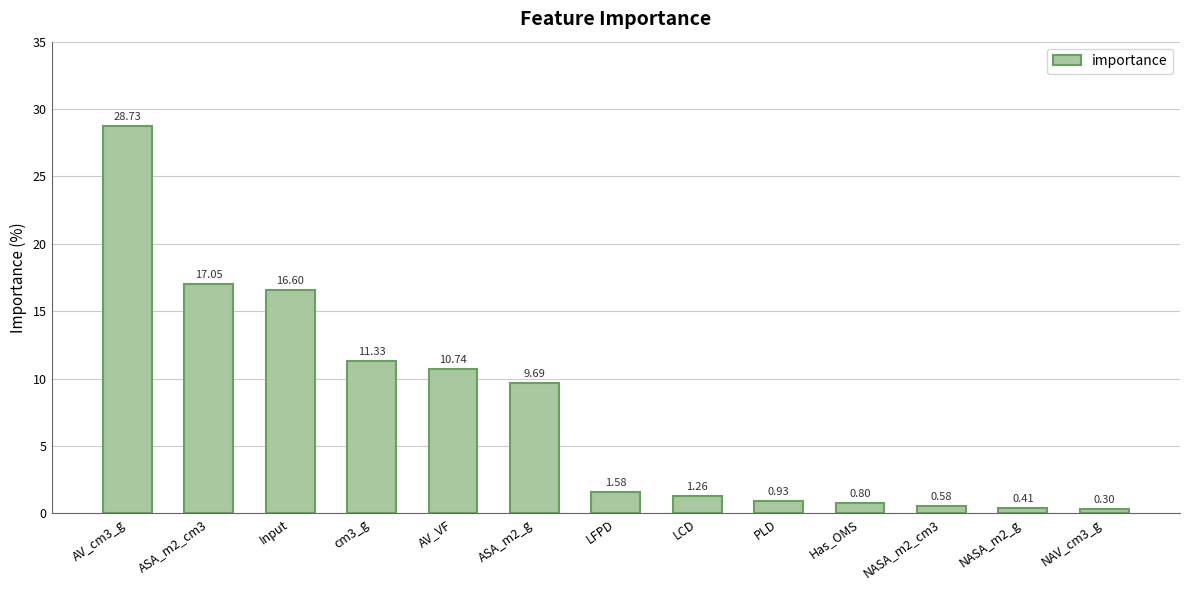

What is the minimum value shown in the chart?

0.3